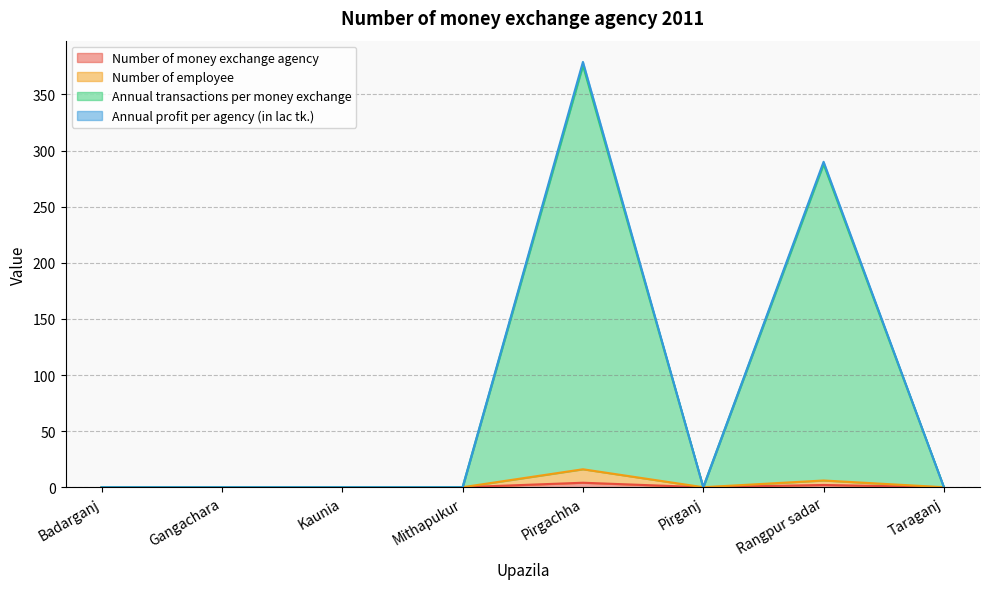

At which category does Annual transactions per money exchange reach its first local peak?

Pirgachha